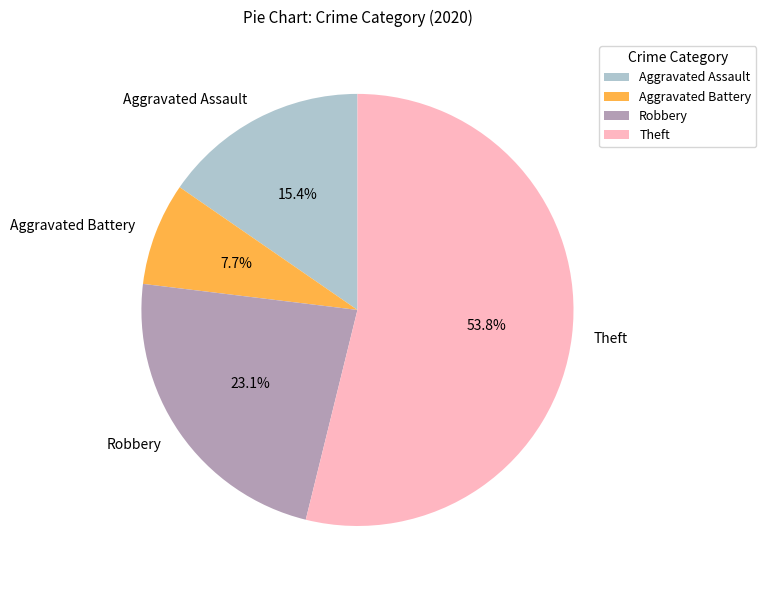

The Aggravated Battery slice represents 8% of the pie. True or false?

True